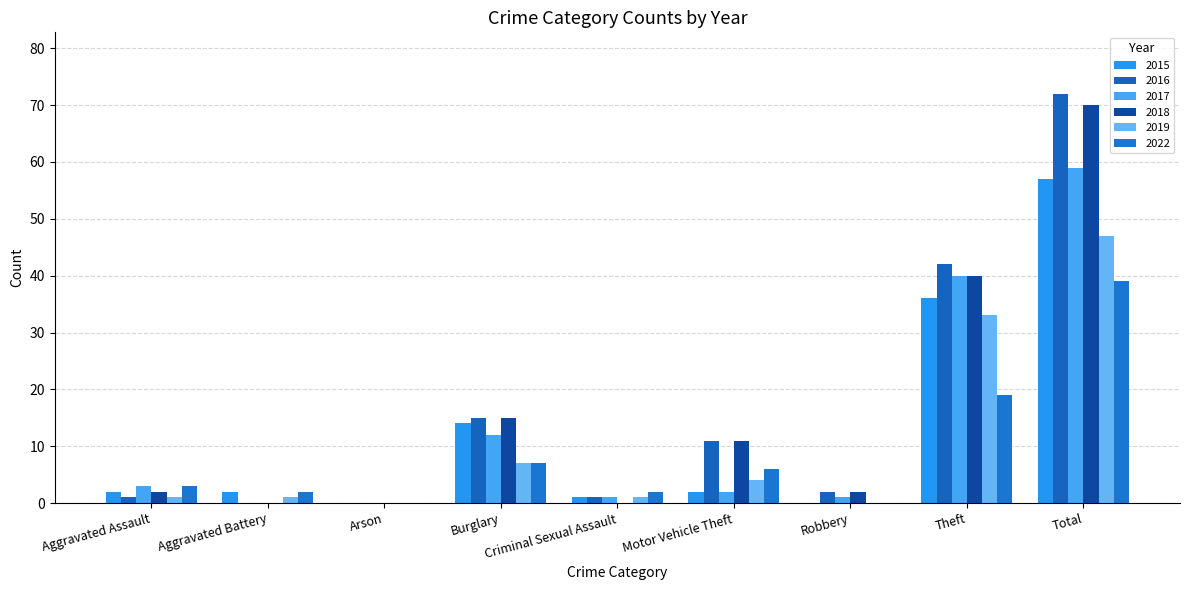

At which category is the sum across all series the highest?

Total